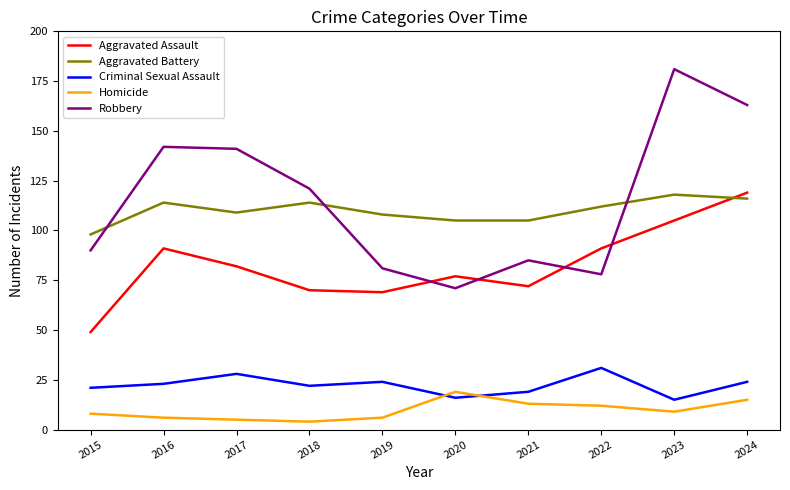

Where is the first local maximum for Criminal Sexual Assault?

2017